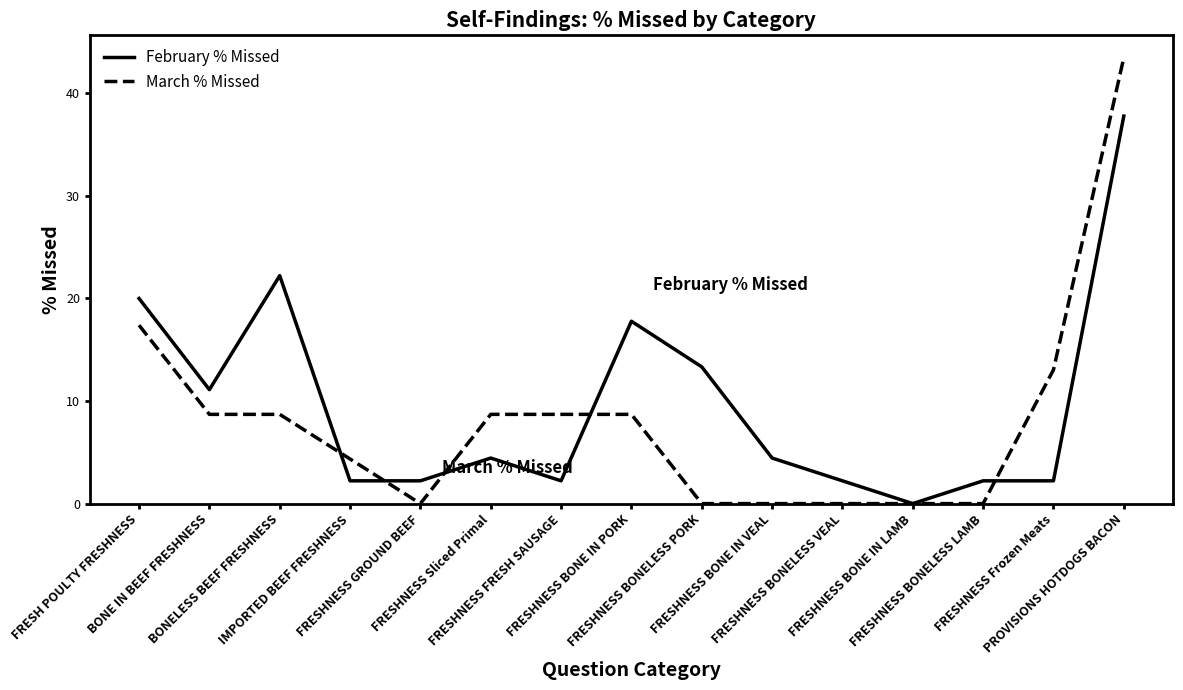

What position from the left is FRESHNESS BONELESS LAMB?

13